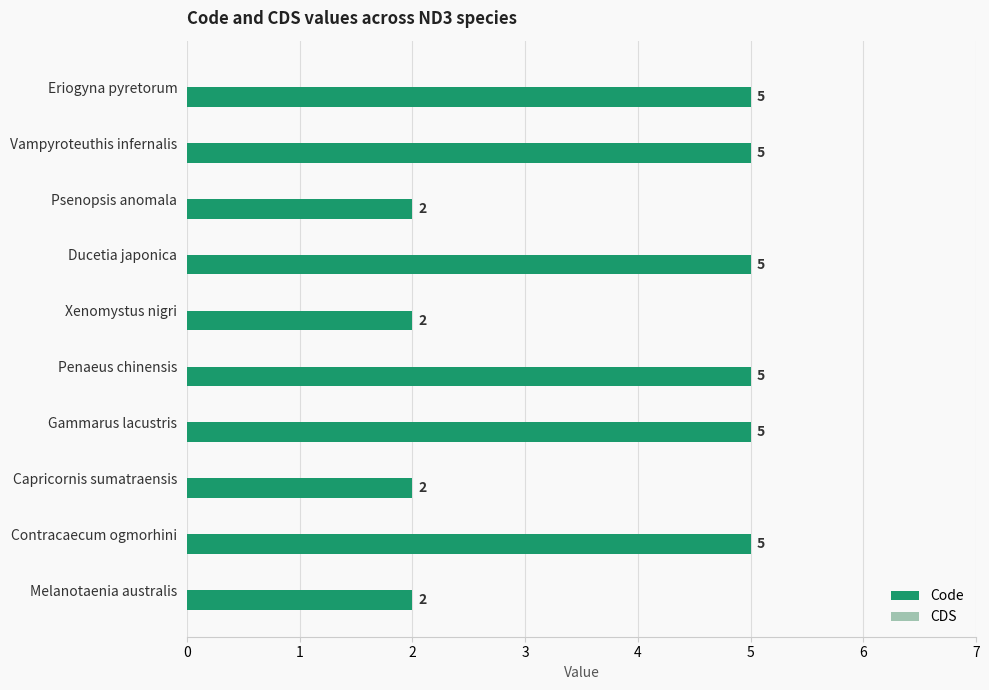

What is the change in value from Ducetia japonica to Melanotaenia australis?

-3